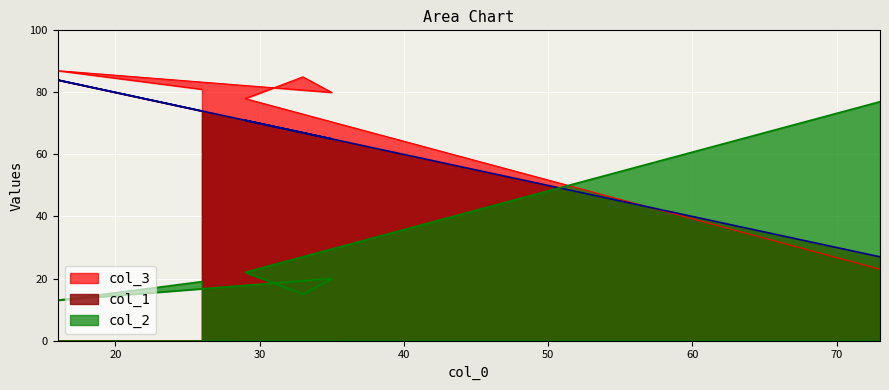

Reading left to right, what are all the values shown in this chart?

col_1: 26=74	16=84	35=65	33=67	29=71	73=27
col_2: 26=19	16=13	35=20	33=15	29=22	73=77
col_3: 26=81	16=87	35=80	33=85	29=78	73=23